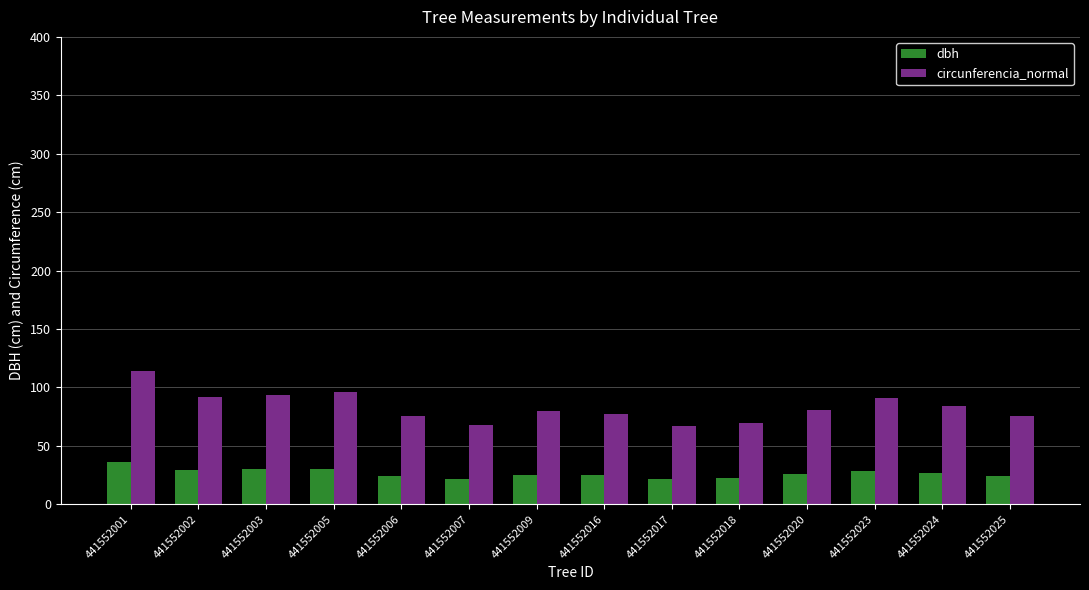

List the series in order of their overall mean, highest first.

circunferencia_normal, dbh